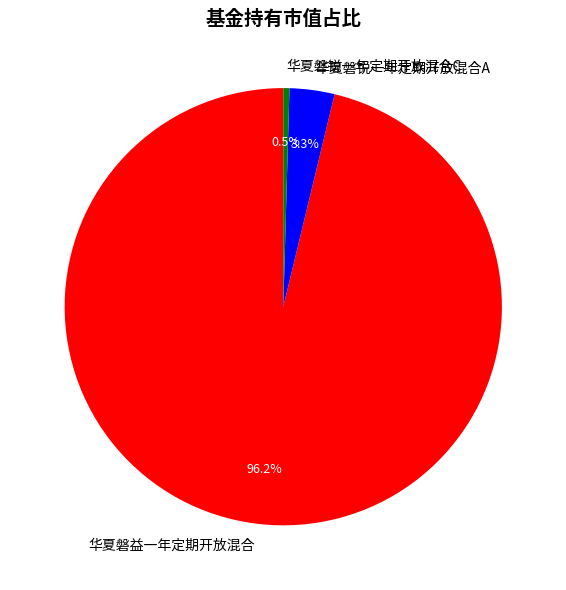

The 华夏磐锐一年定期开放混合C slice represents 7% of the pie. True or false?

False